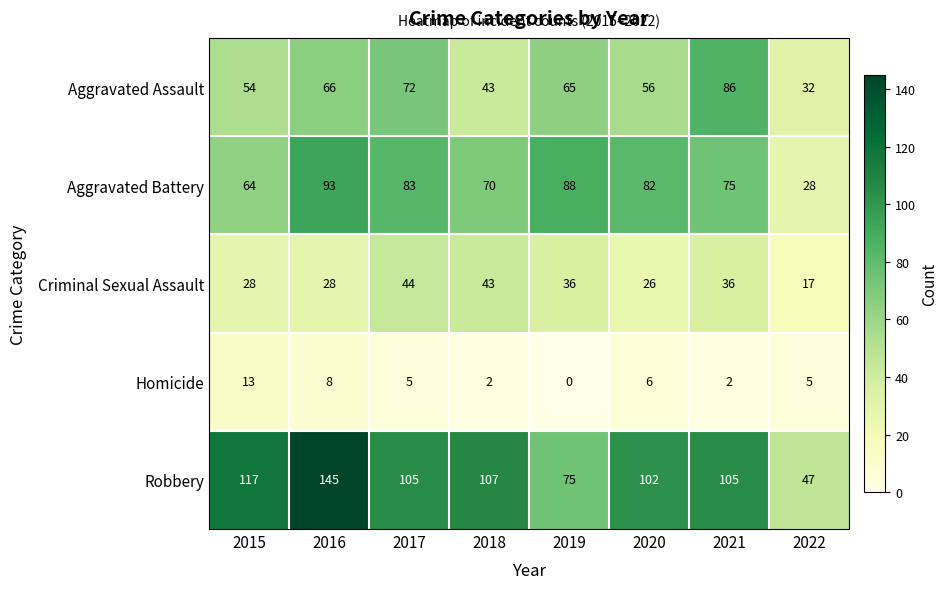

Which series has the widest spread of values?

Robbery